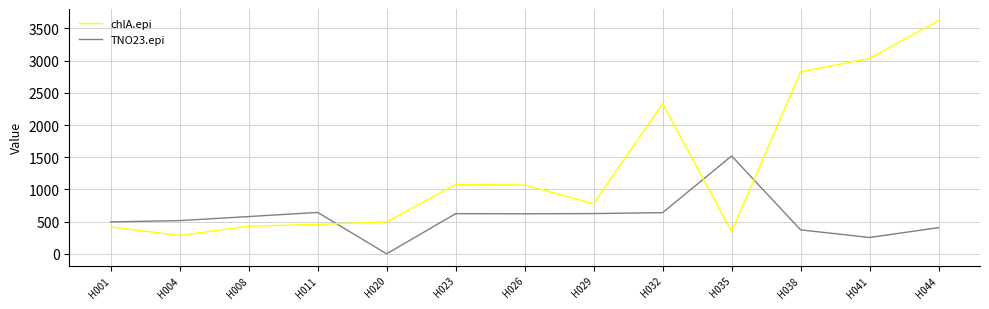

At which category does the chart reach its peak across all series?

H044